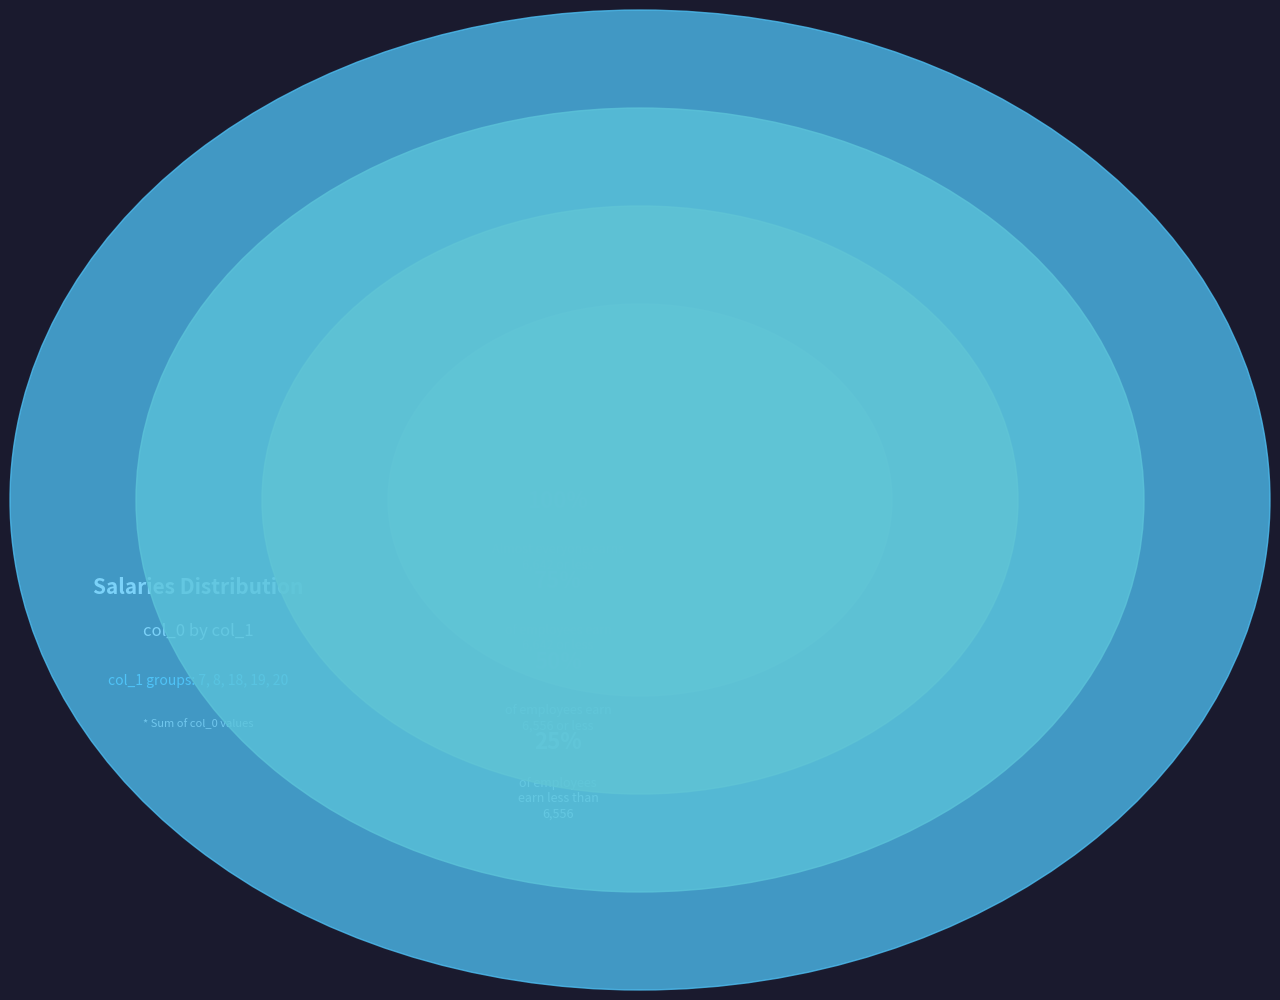

Does any single category account for the majority?

No